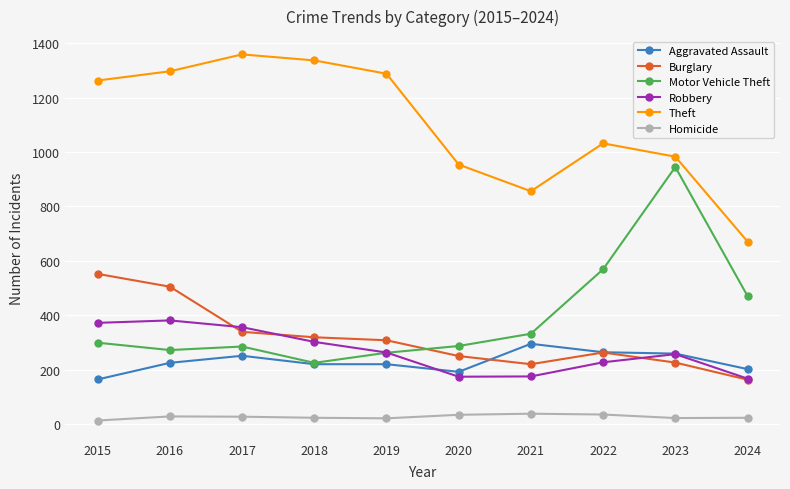

True or false: Aggravated Assault has more than 1 points higher than both neighbors.

True